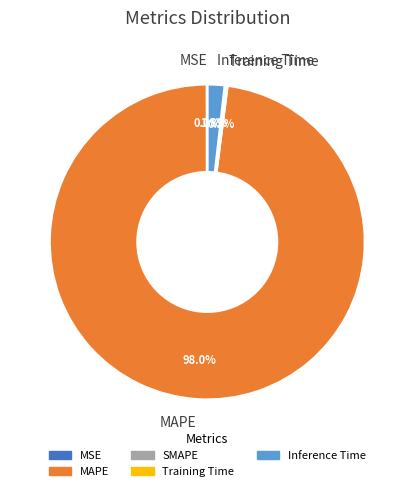

Is there any slice that represents more than half of the pie?

Yes